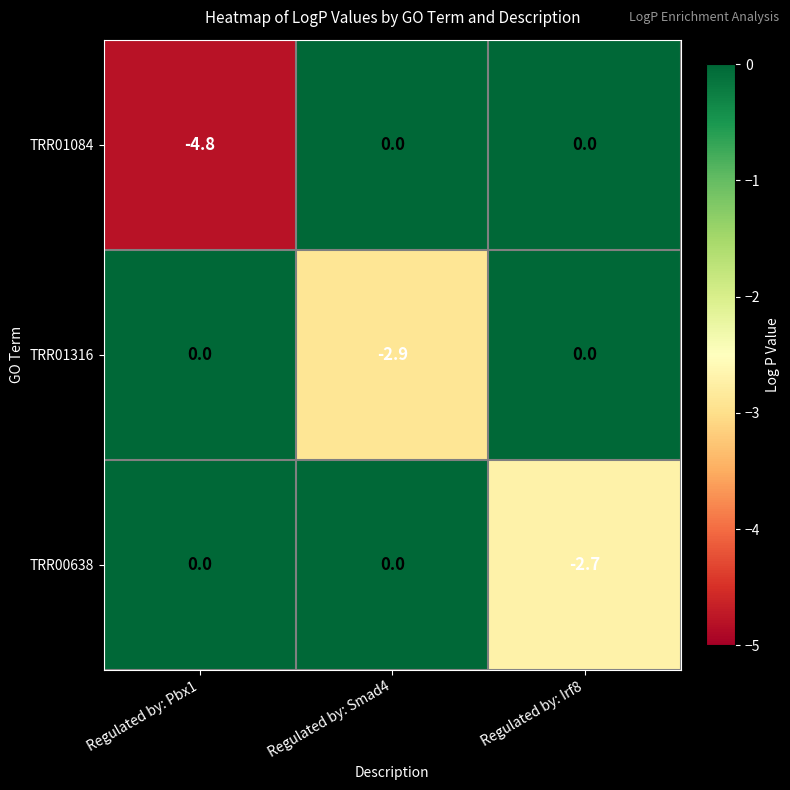

What is the average value of the TRR01316 series?

-1.0